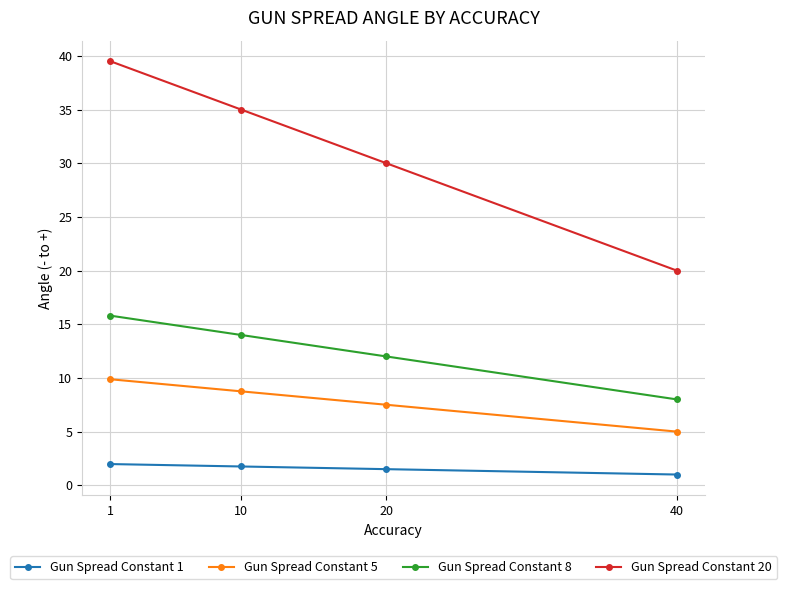

True or false: Gun Spread Constant 1 has a value of 1.5 at 20.

True